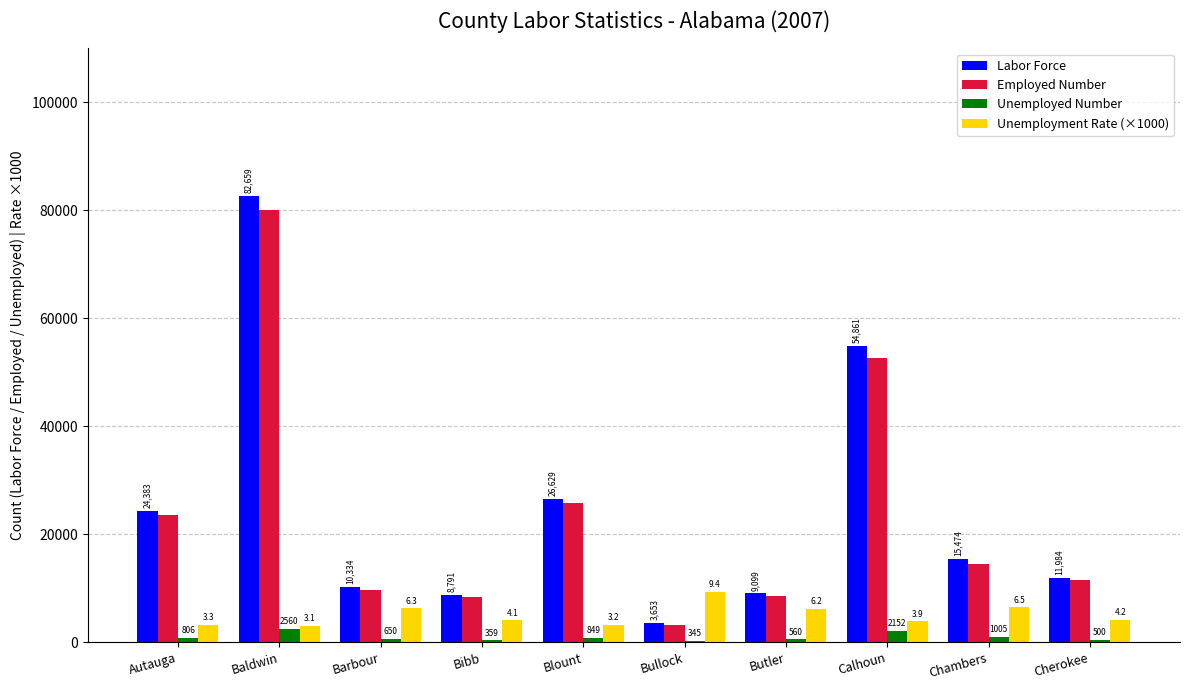

What is the difference between the second highest and minimum values in the Unemployment Rate (×1000) series?

3400